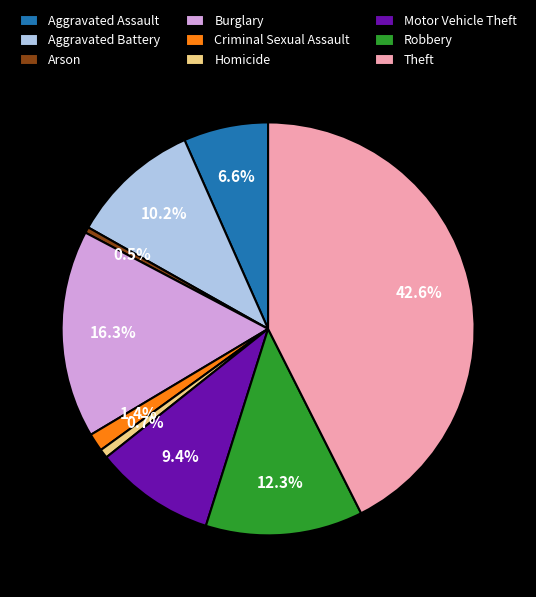

Does Burglary represent more than half of the total?

No